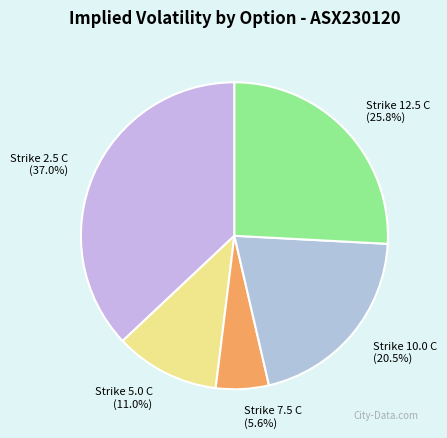

Is the sum of Strike 10.0 C and Strike 12.5 C greater than half?

No